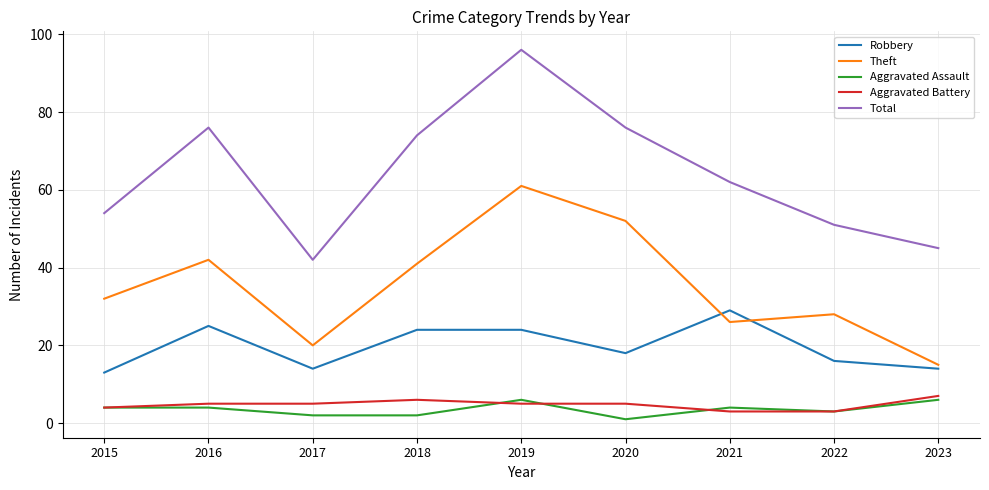

What is the sum of the Aggravated Battery values at 2023 and 2015?

11